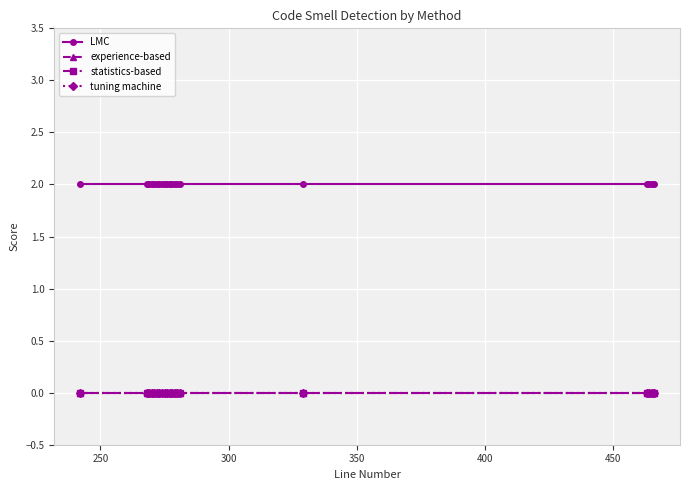

Is this an area chart (filled region under the line)?

No